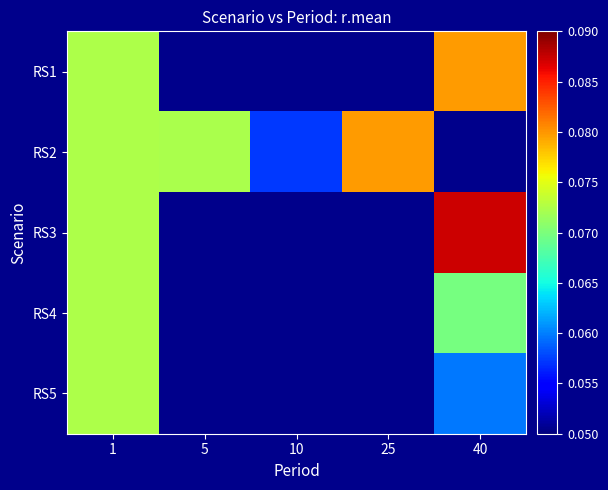

Which series has the widest spread of values?

RS2